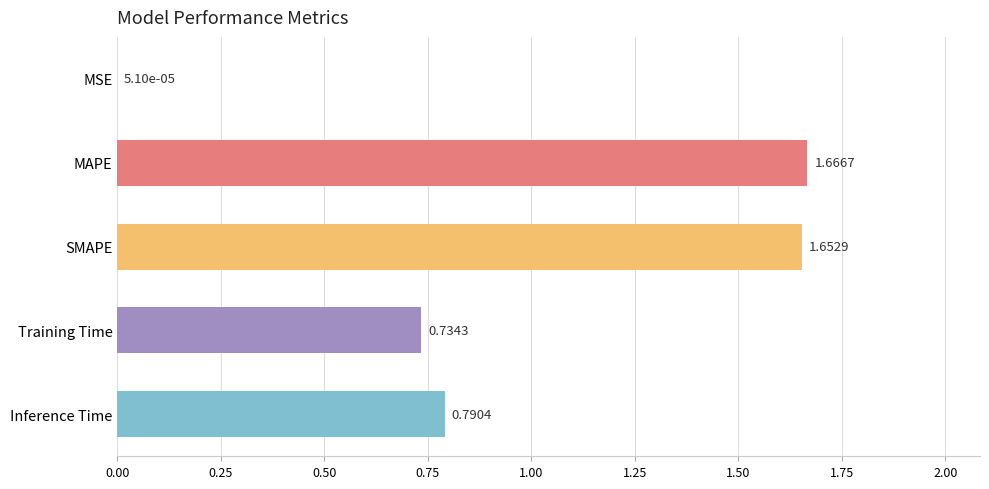

At which label is the value closest to 0?

MSE